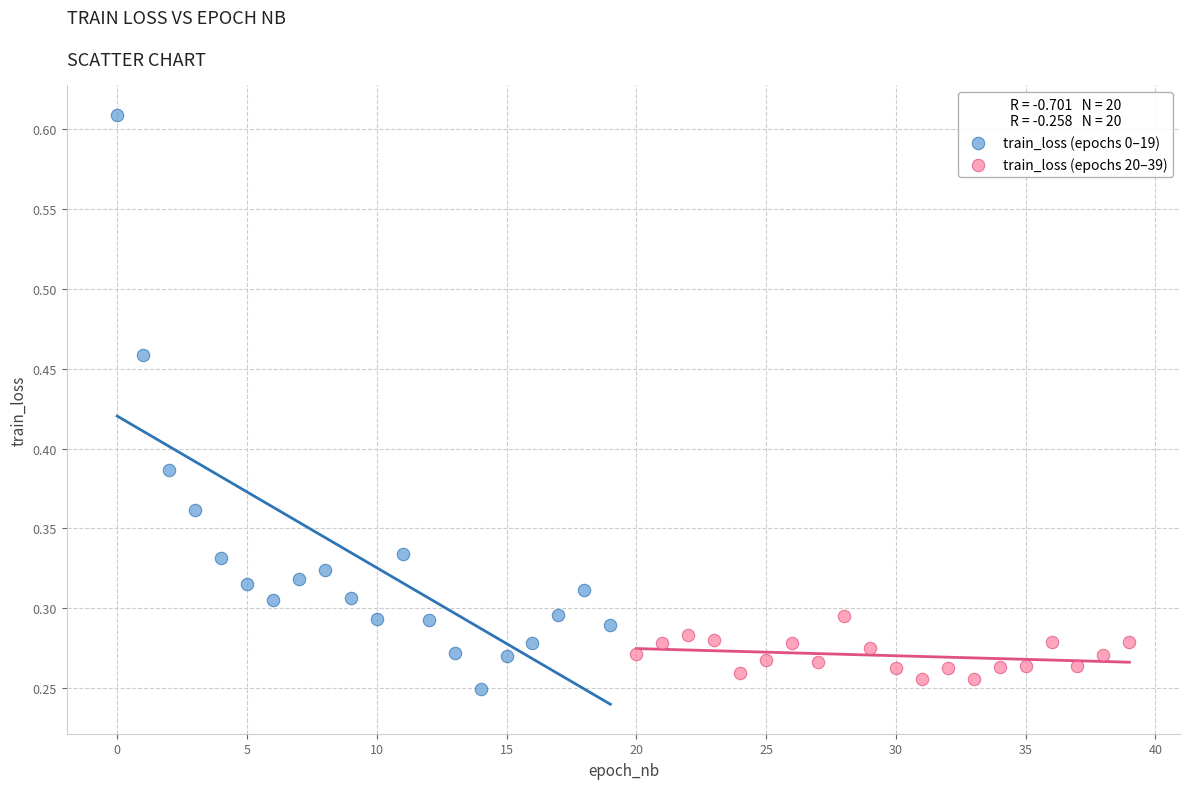

Which series has the widest spread of Y values?

train_loss (epochs 0–19)